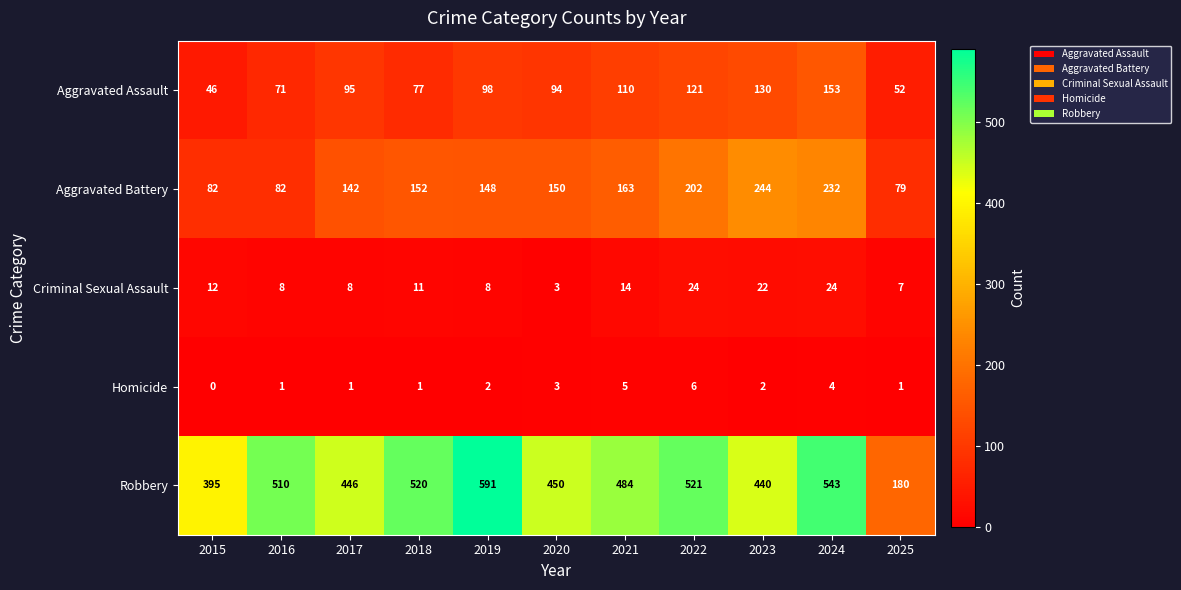

Between 2022 and 2023, which series saw the biggest shift?

Robbery